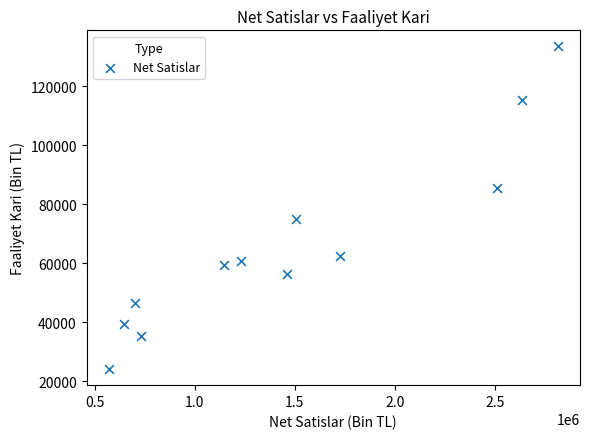

What is the range of Y values (max minus min)?

109404.2